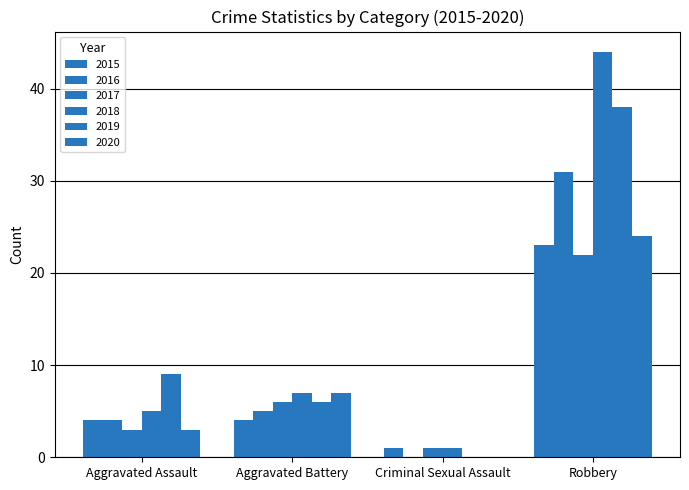

How many groups of bars are there?

4